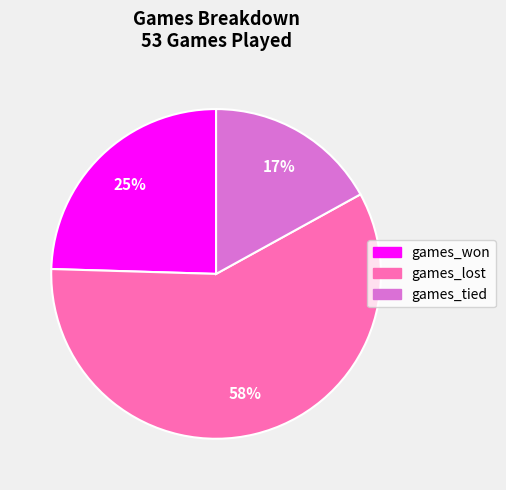

Between games_tied and games_lost, which is larger?

games_lost